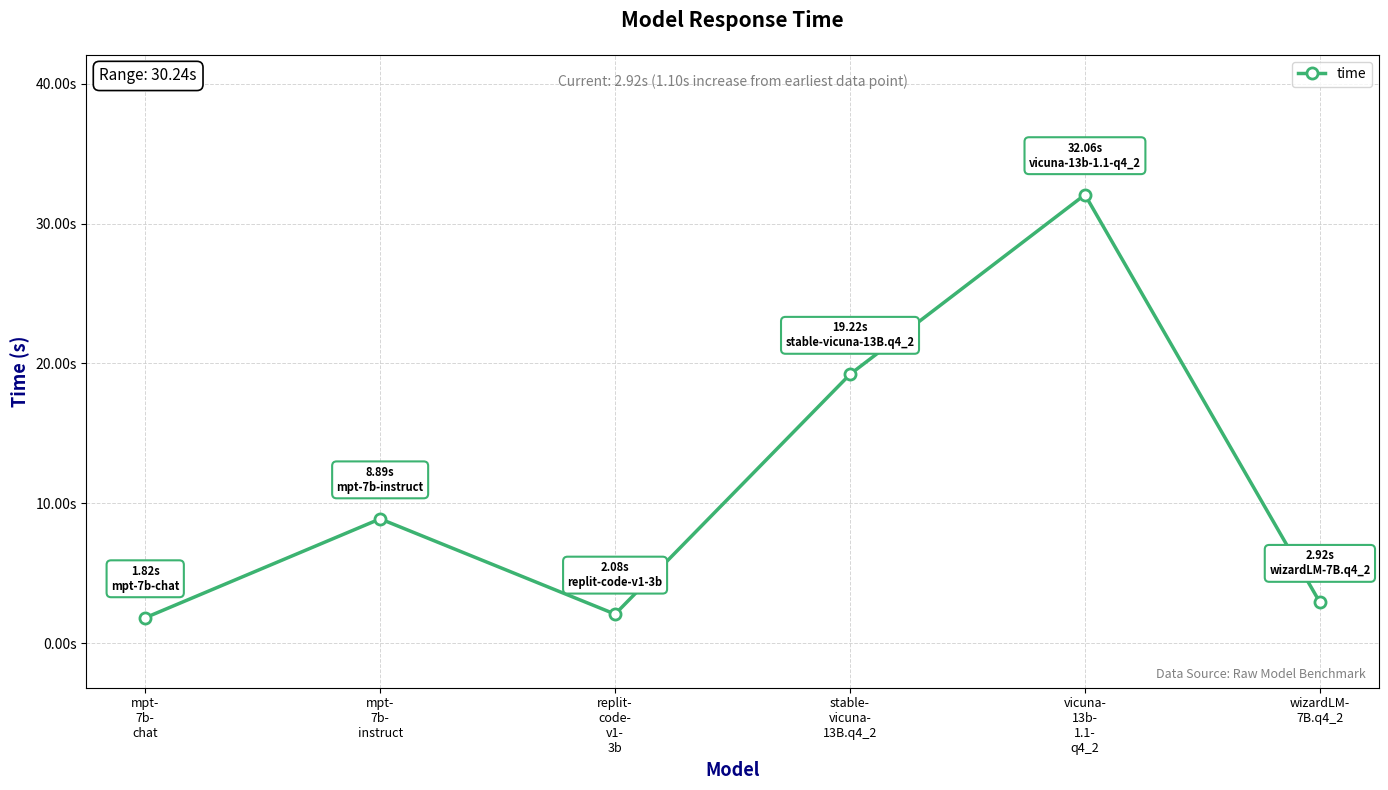

The chart shows a value of 6.2 at mpt-
7b-
instruct. True or false?

False